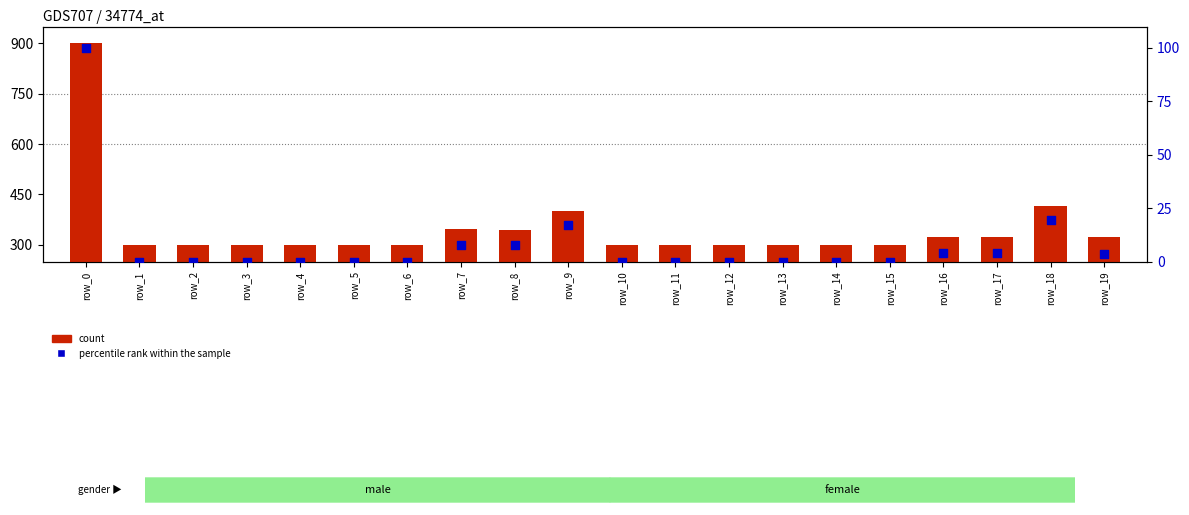

Which series contains the lowest Y value?

percentile rank within the sample